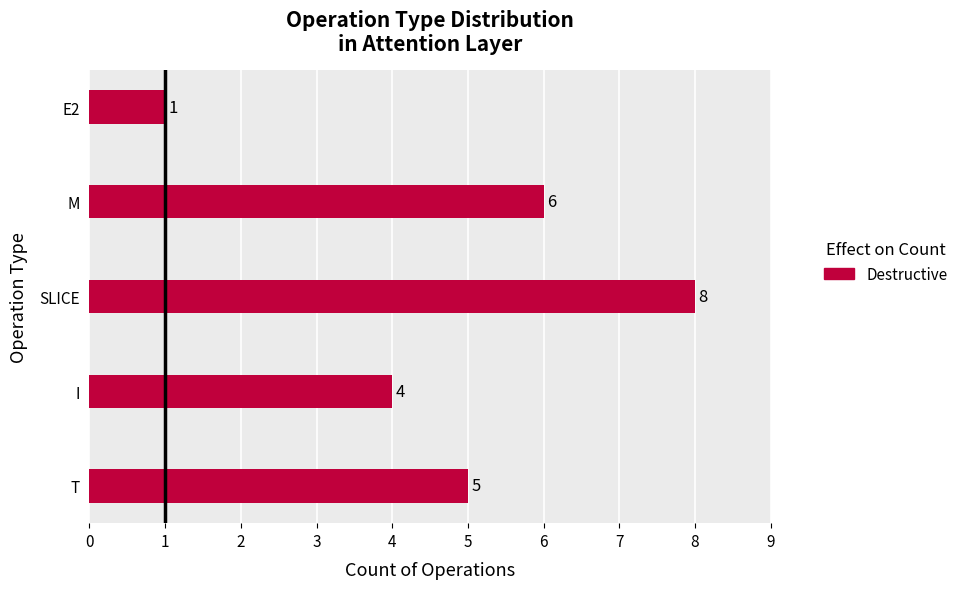

What is the average value?

5